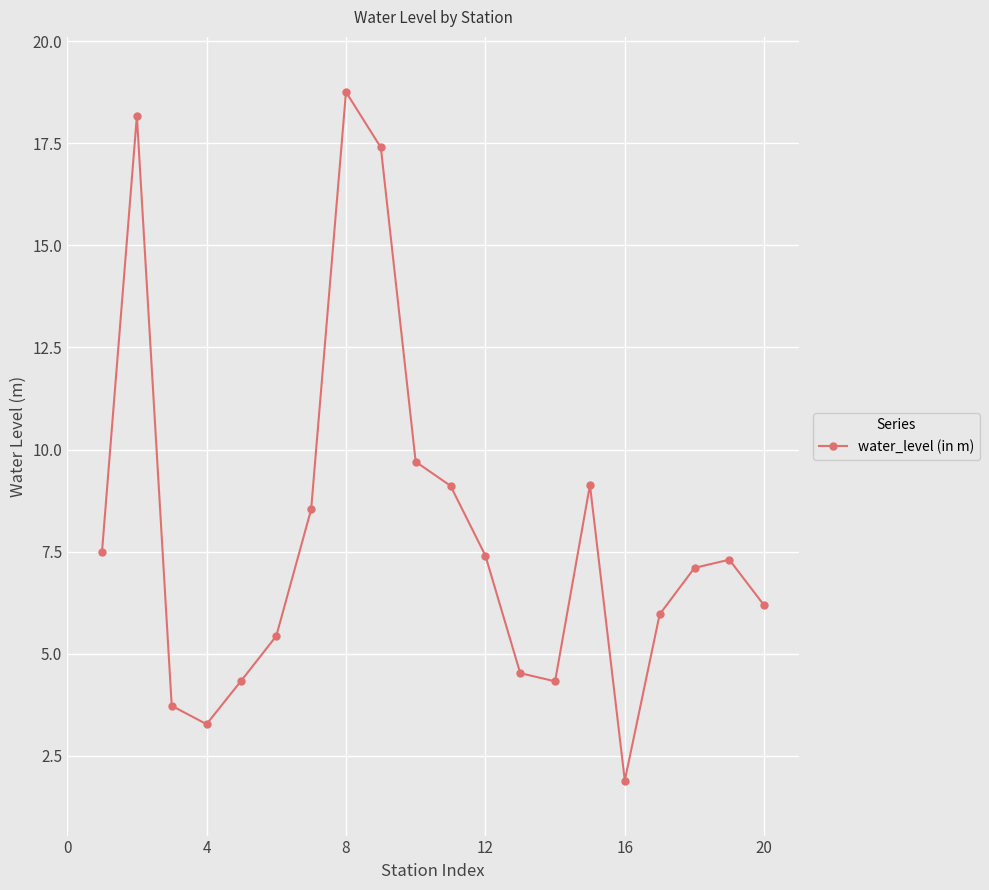

What is the average value?

8.0